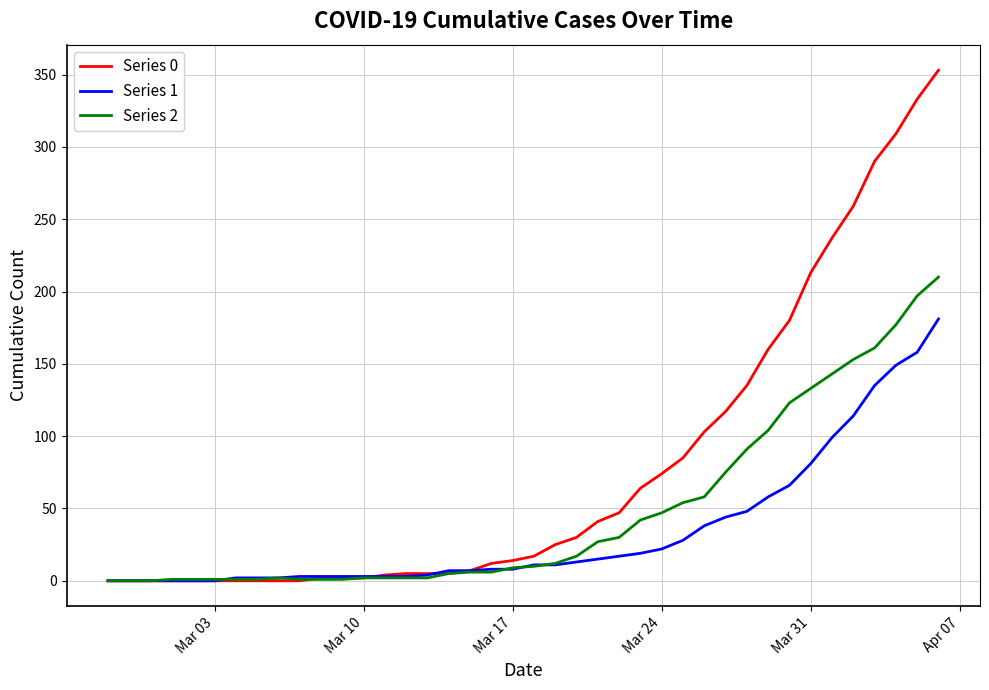

Which series has the widest spread of values?

Series 0